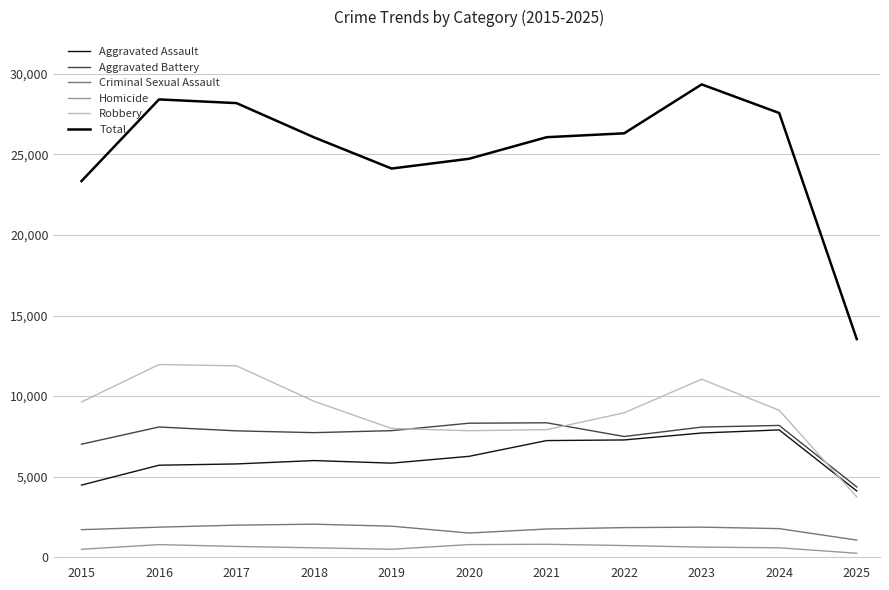

Which series has the widest spread of values?

Total